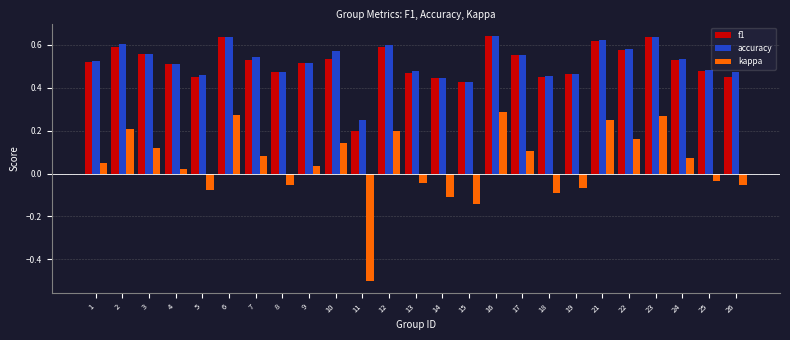

What is the sum of all accuracy values?

13.0